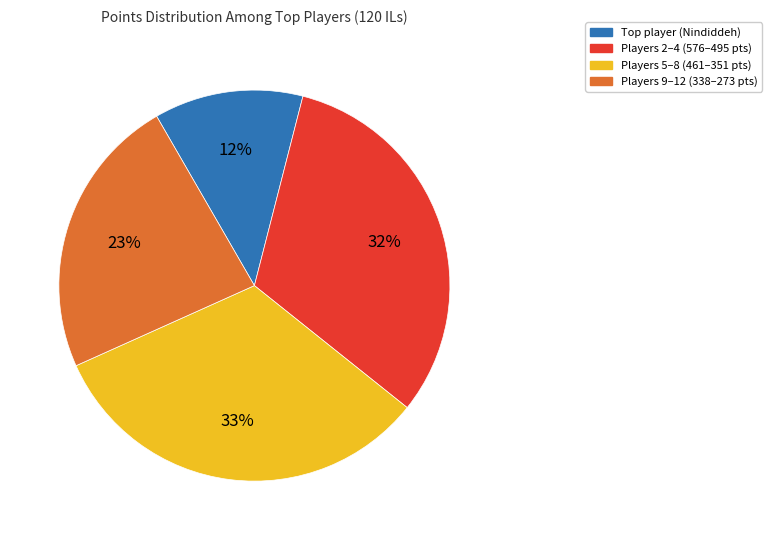

Is there a majority slice in this chart?

No